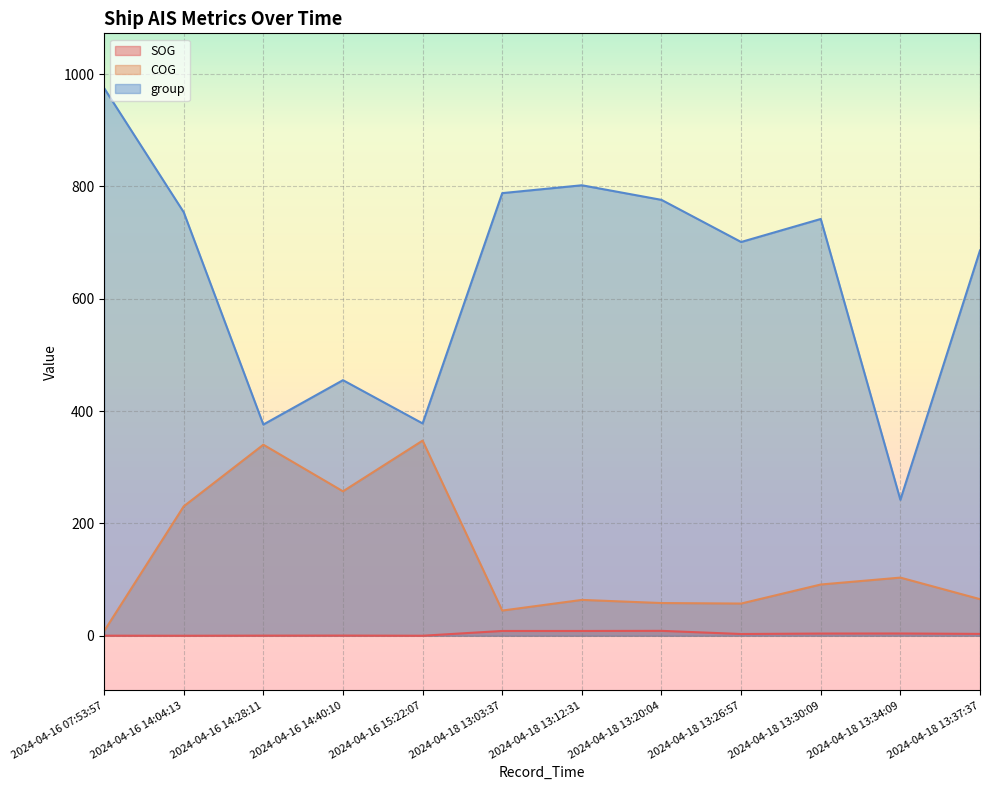

How many lines are shown in the chart?

3